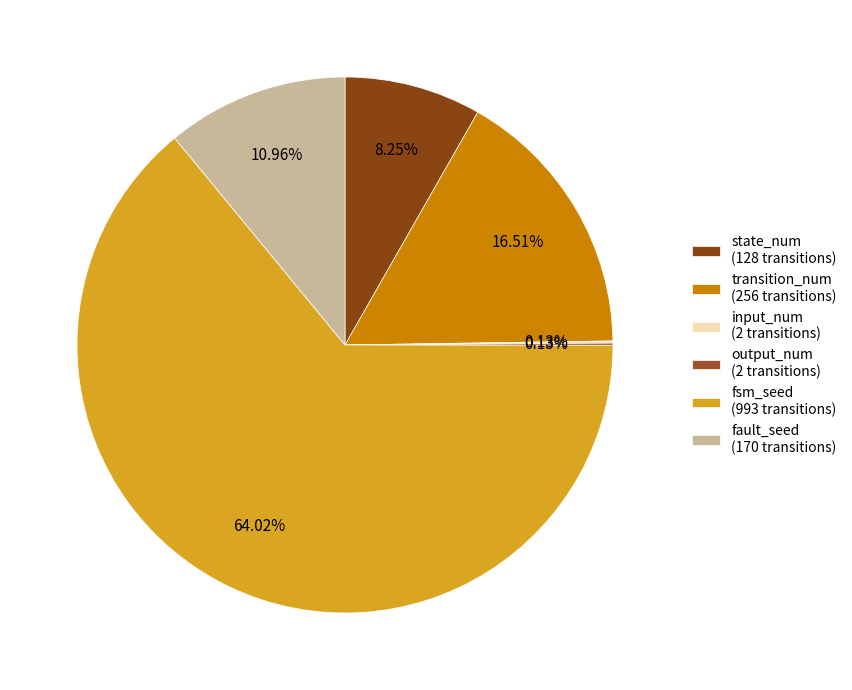

True or false: output_num accounts for 13% of the total.

False